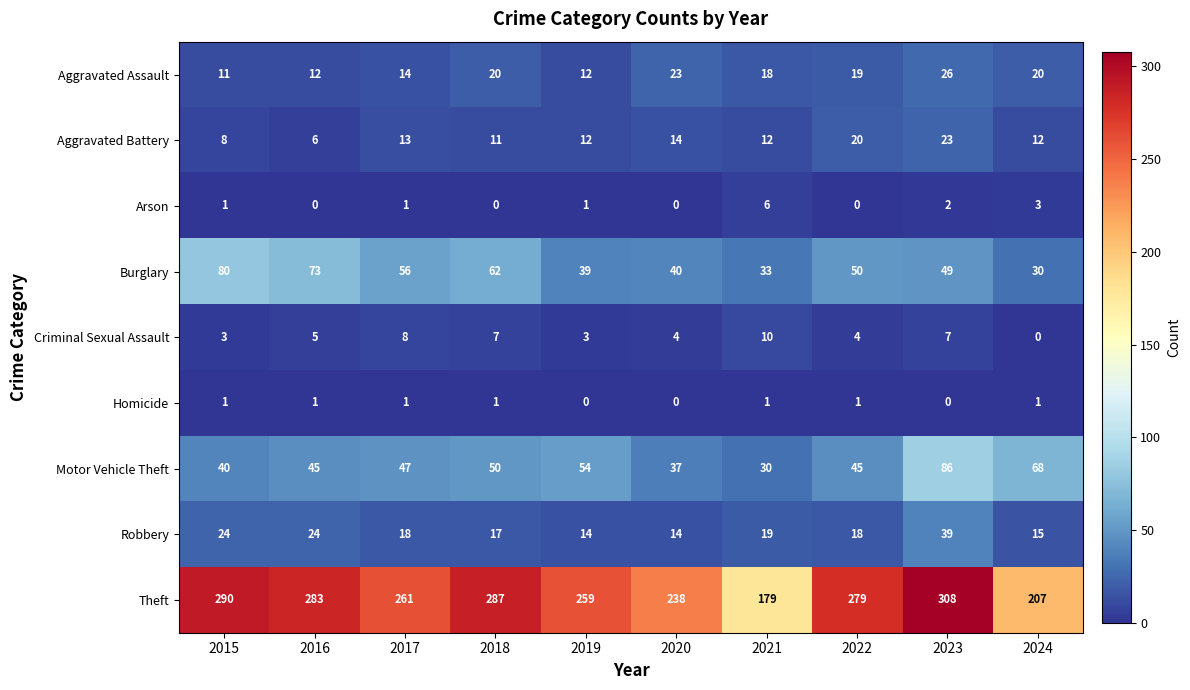

True or false: Criminal Sexual Assault has a value of 5 at 2015.

False